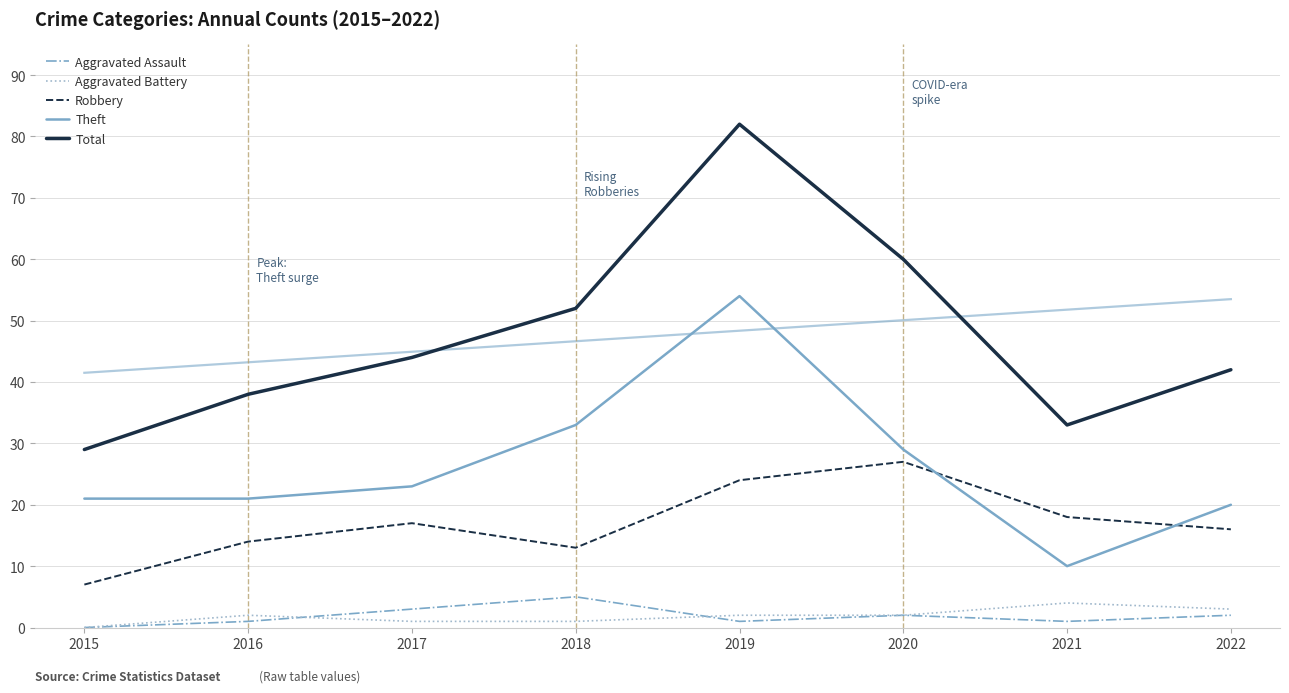

How many interior local peaks does the Robbery series have?

2